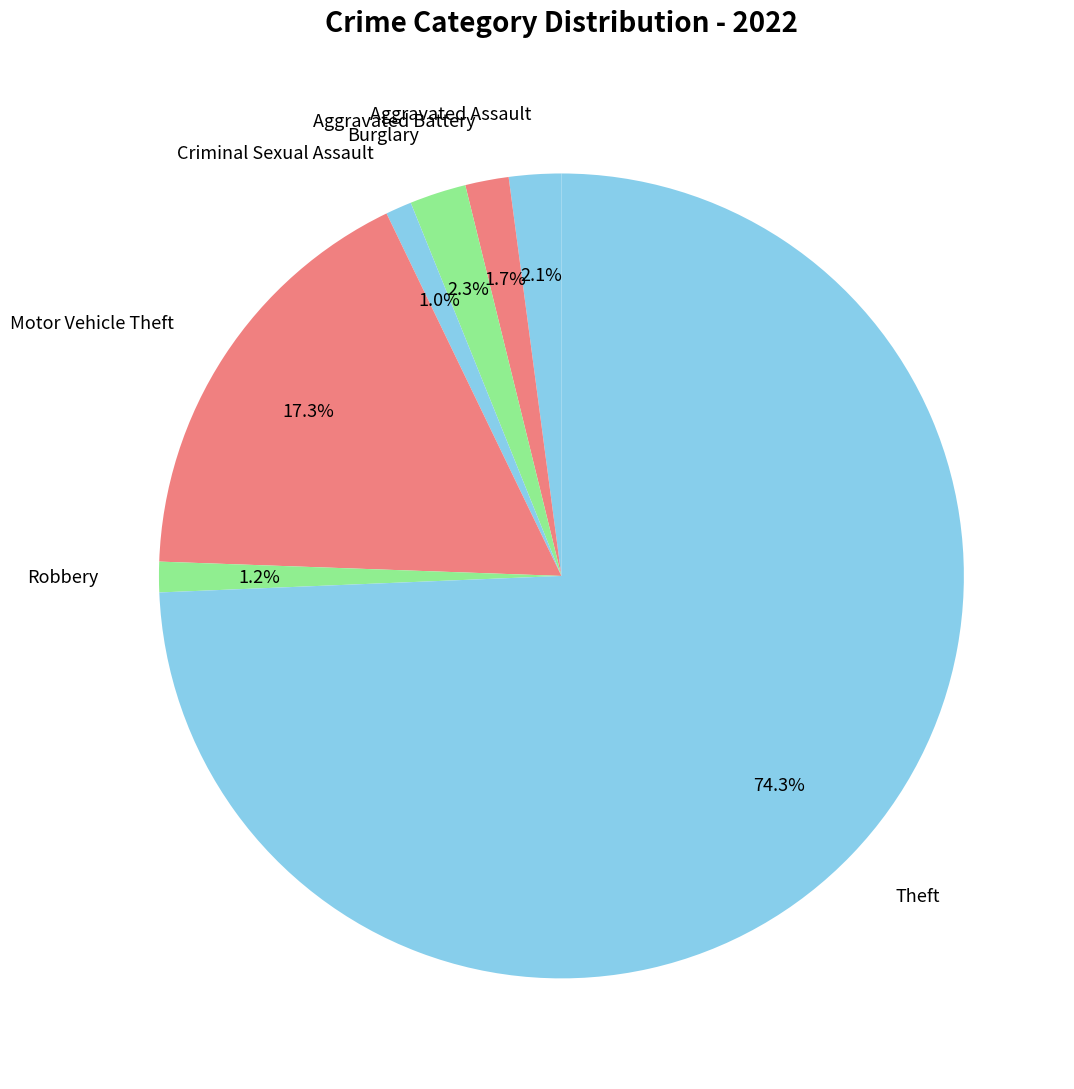

Is Burglary the majority of the pie?

No